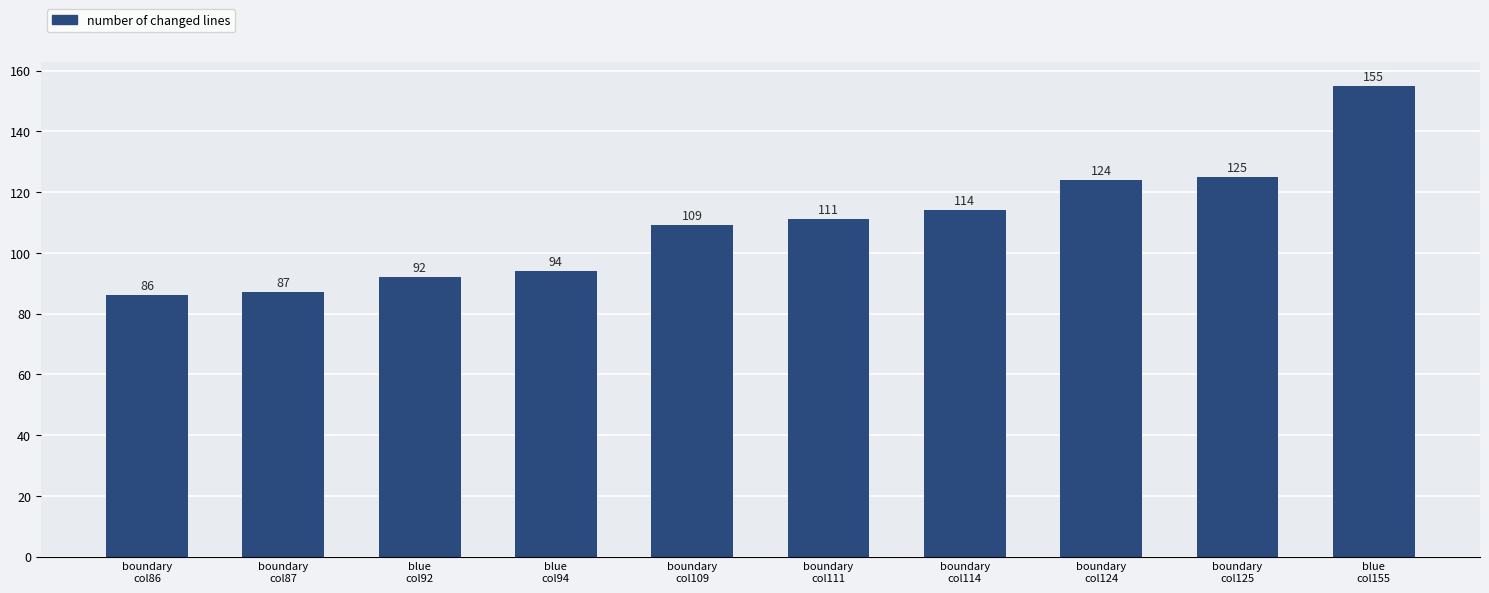

How many series are shown in this chart?

1